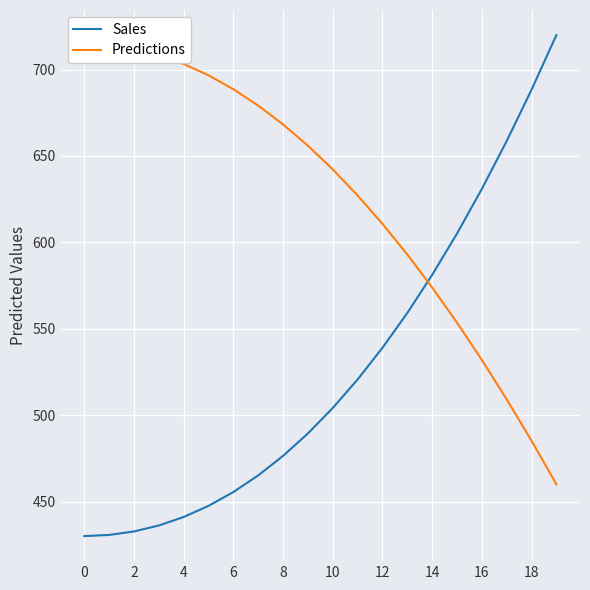

What is the label of the 9th point from the right?

11